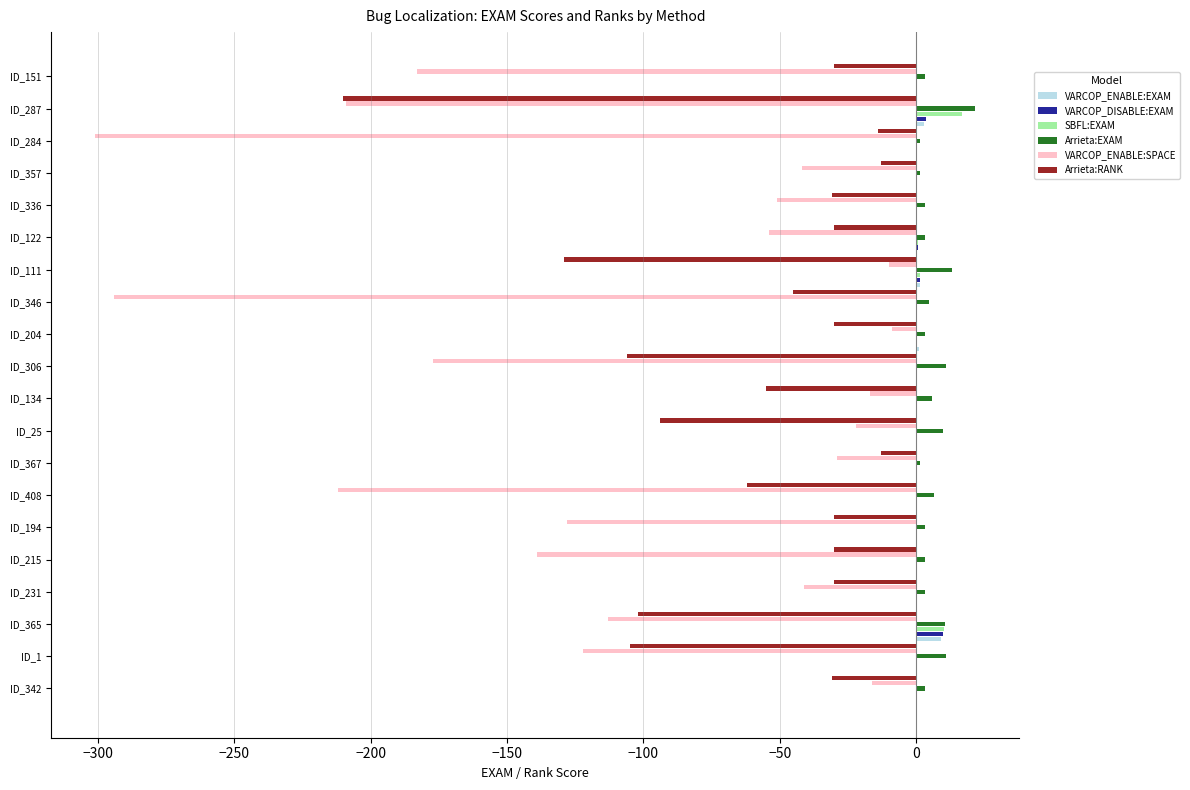

Which category has the highest value across all series?

ID_287